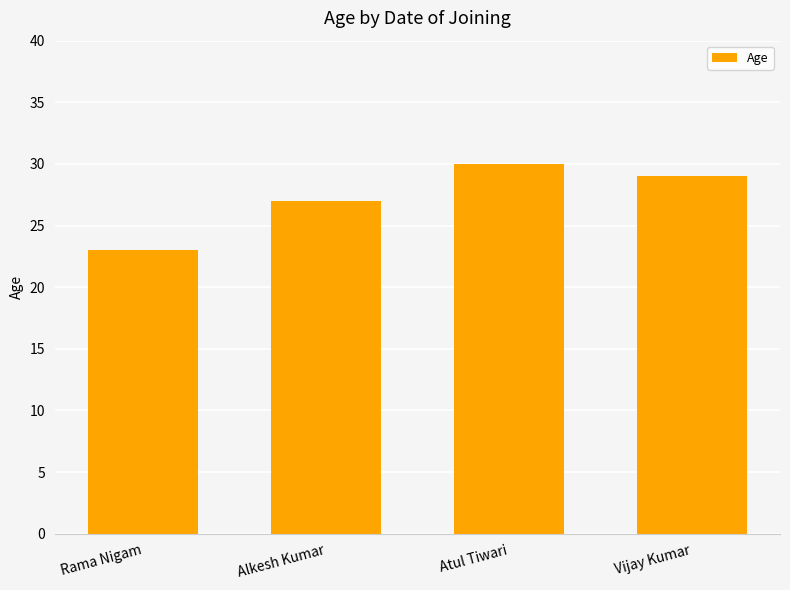

What is the sum of the values at Rama Nigam and Alkesh Kumar?

50